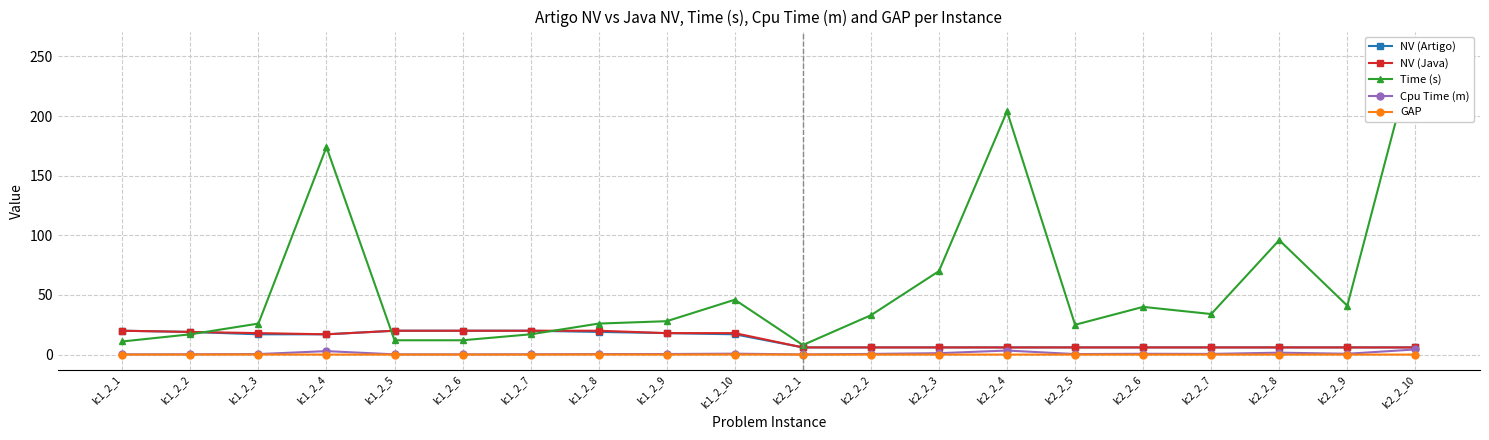

What are all the series names shown in the legend?

NV (Artigo), NV (Java), Time (s), Cpu Time (m), GAP